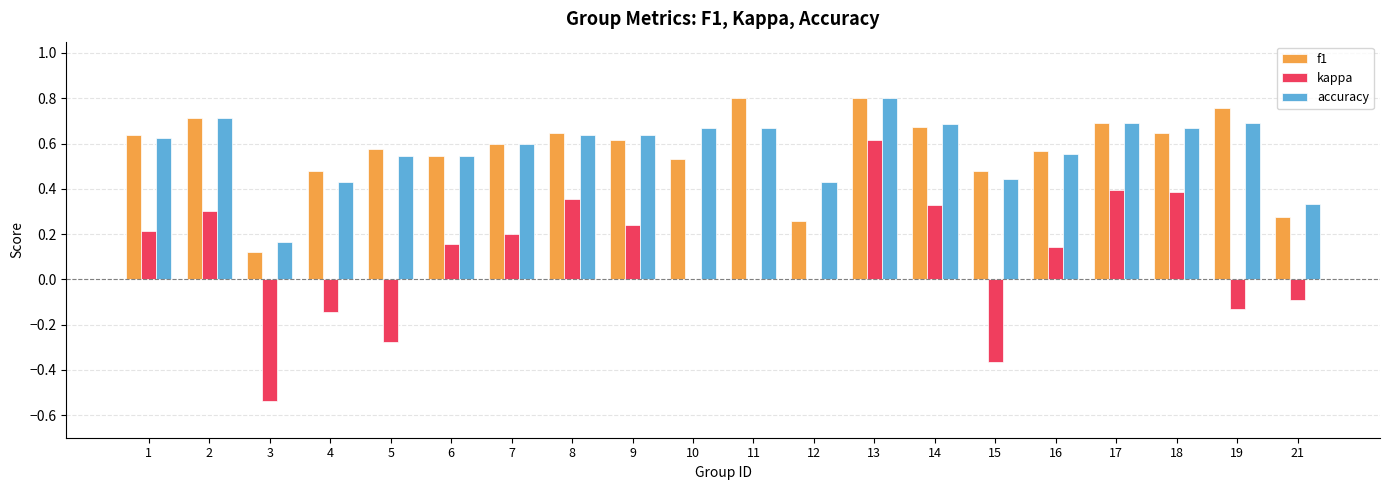

How many distinct data groups are displayed?

3